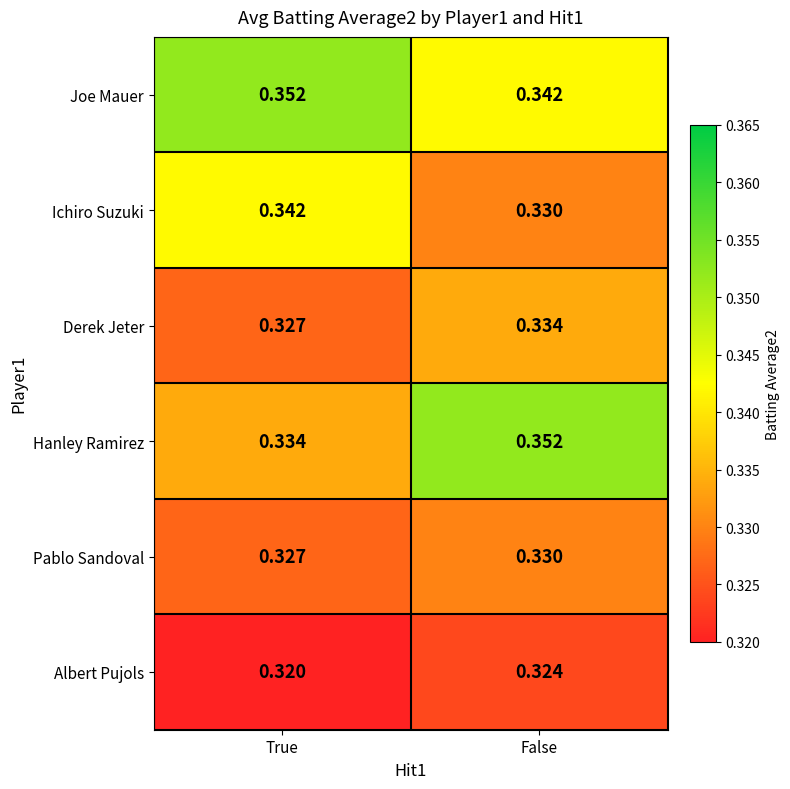

Which series has the widest spread of values?

Hanley Ramirez